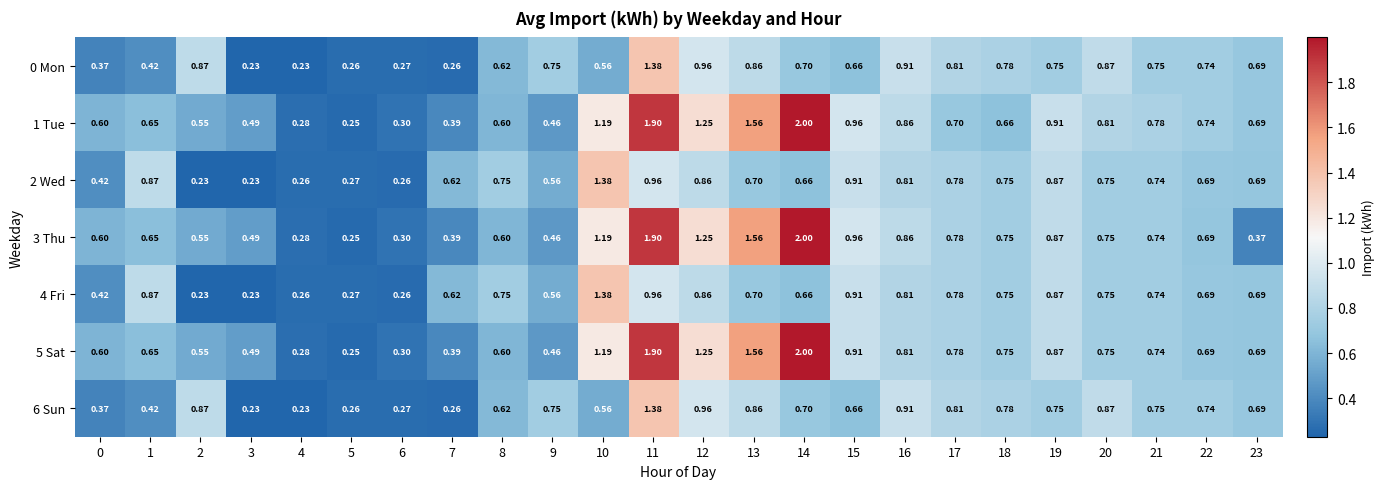

At which category is the sum across all series the highest?

11